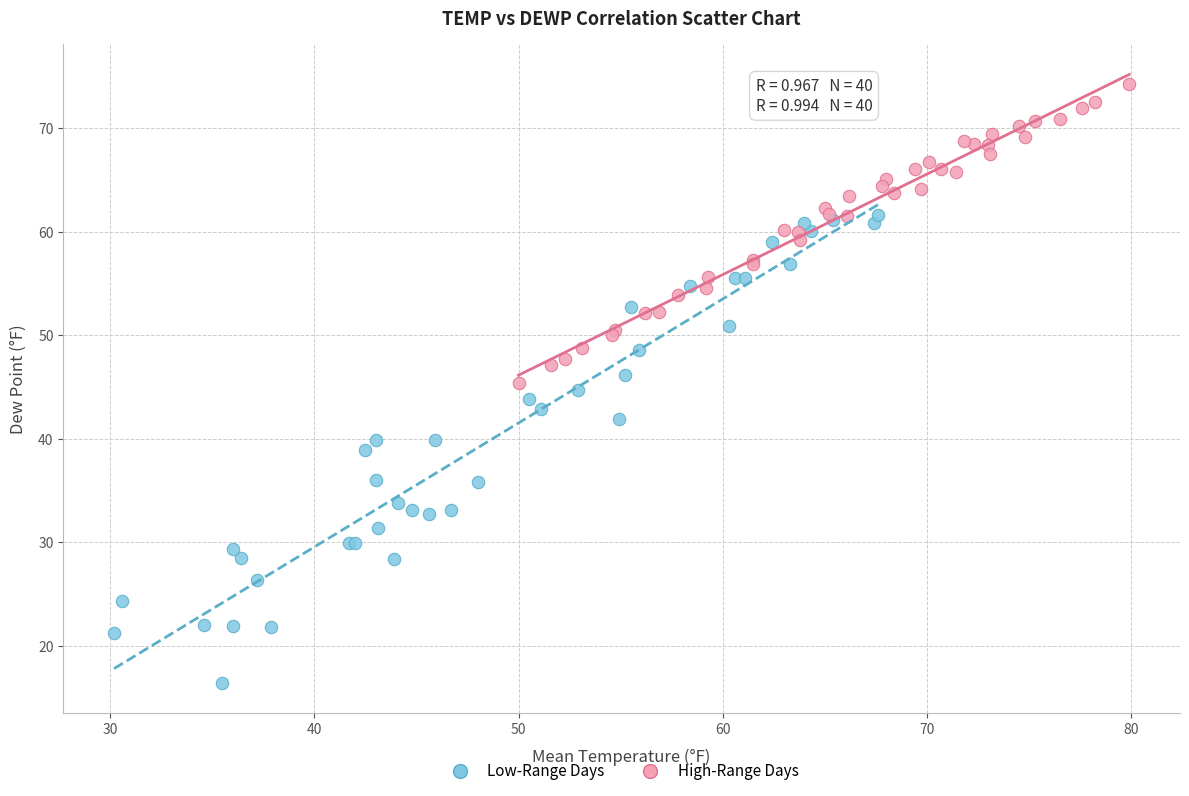

Which series reaches the minimum Y coordinate?

Low-Range Days